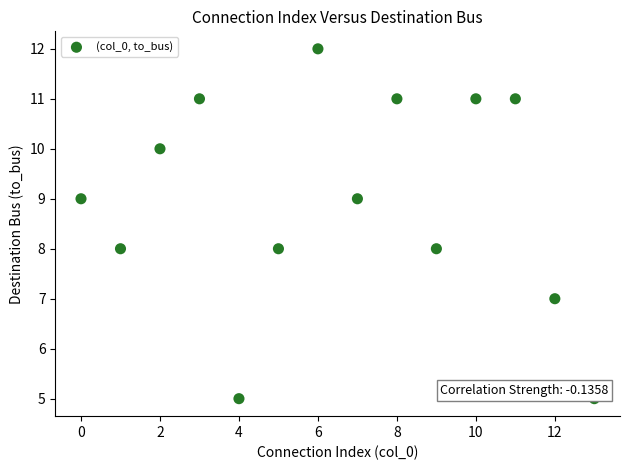

What is the range of Y values (max minus min)?

7